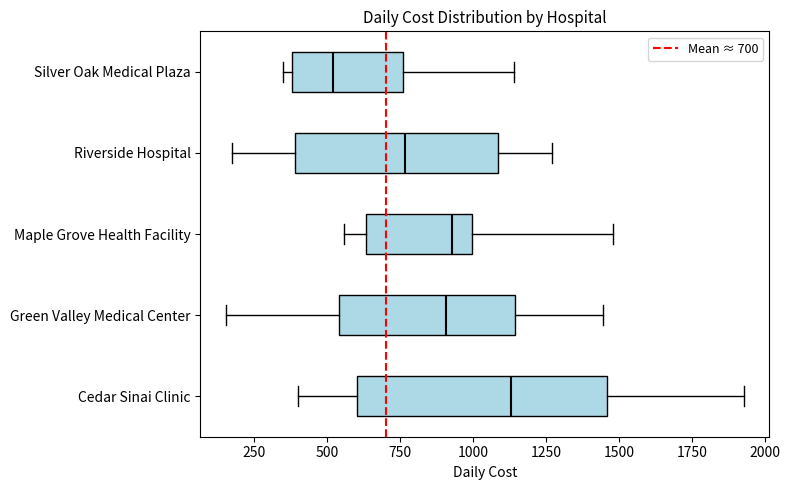

Reading bottom to top, transcribe this box plot: for each box, give where its median line is, the range the box spans, and where its two whiskers end, as read against the x-axis. The values are not printed on the chart, so give them approximately, as read against the axis.

Cedar Sinai Clinic: median 1150, box 600 to 1450, whiskers 400 to 1950
Green Valley Medical Center: median 900, box 550 to 1150, whiskers 150 to 1450
Maple Grove Health Facility: median 950, box 650 to 1000, whiskers 550 to 1500
Riverside Hospital: median 750, box 400 to 1100, whiskers 150 to 1250
Silver Oak Medical Plaza: median 500, box 400 to 750, whiskers 350 to 1150